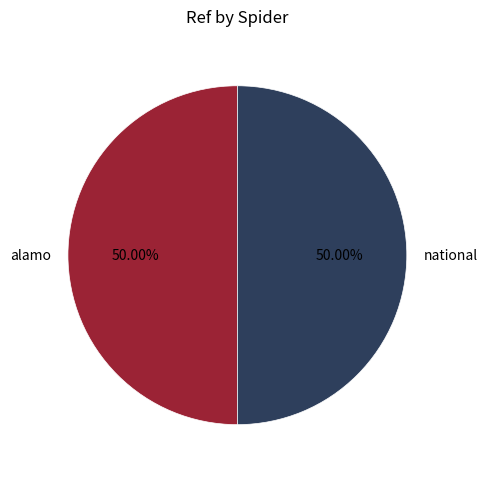

What is the ratio of the value at alamo to the value at national?

1.0